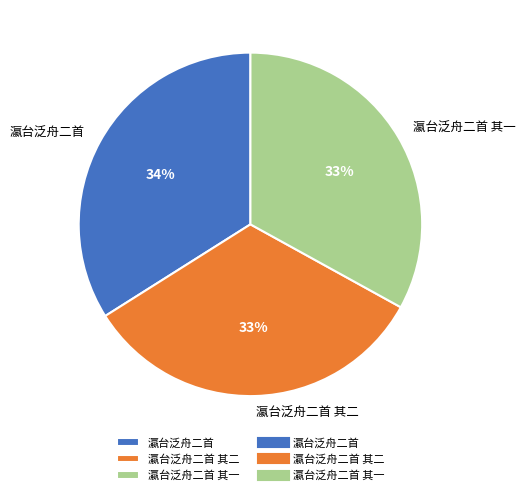

Which category has the biggest portion of the pie?

瀛台泛舟二首